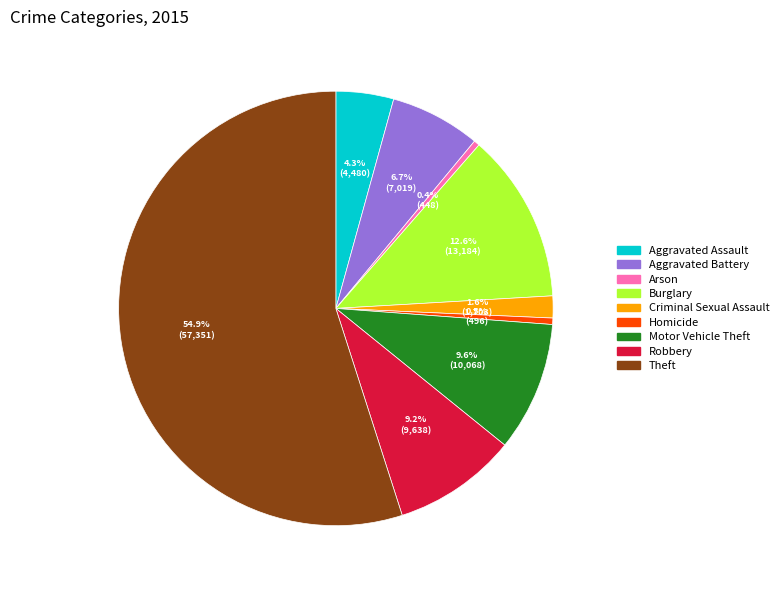

Is there a majority slice in this chart?

Yes